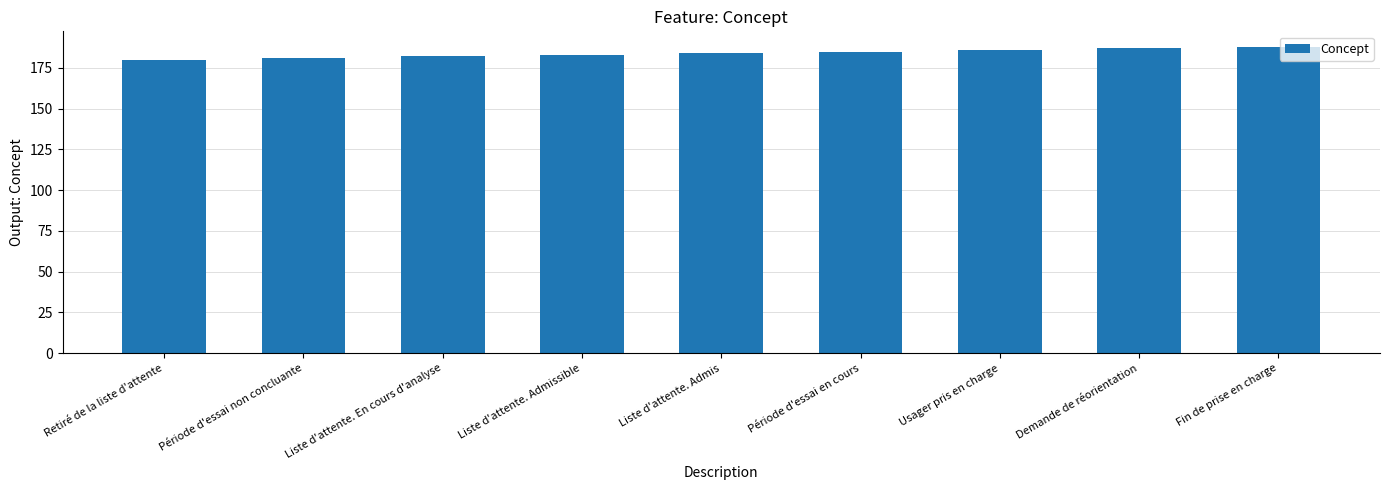

Reading right to left, transcribe all the data shown in this chart.

188	187	186	185	184	183	182	181	180